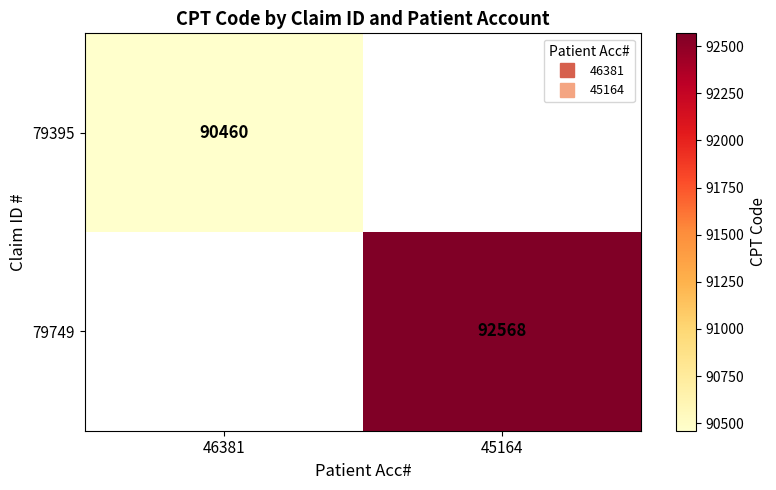

How many values in 79395 are above zero?

1